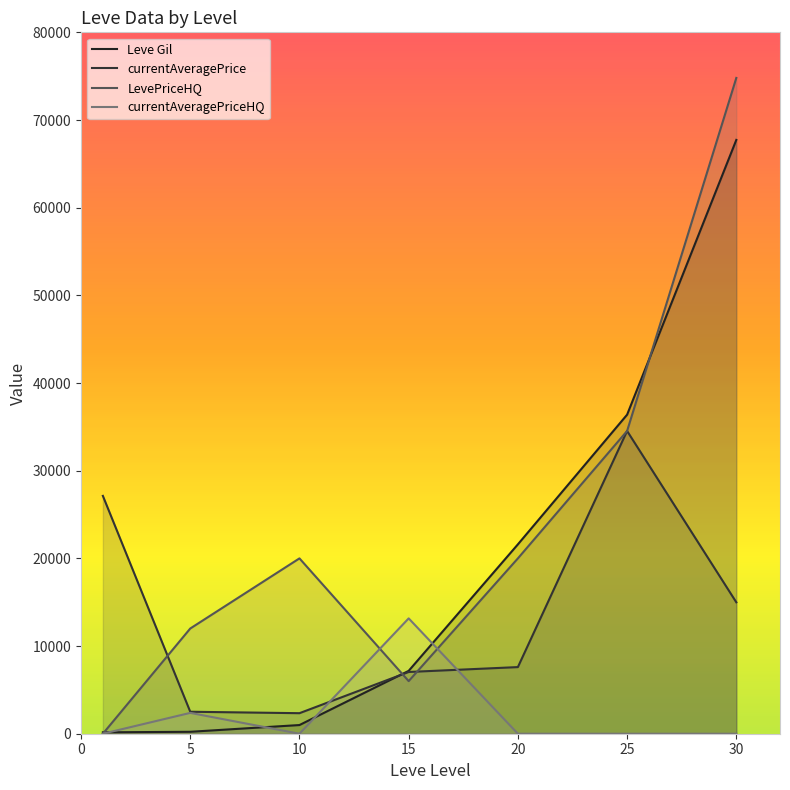

The currentAveragePrice series shows 9015.7 at 25. True or false?

False